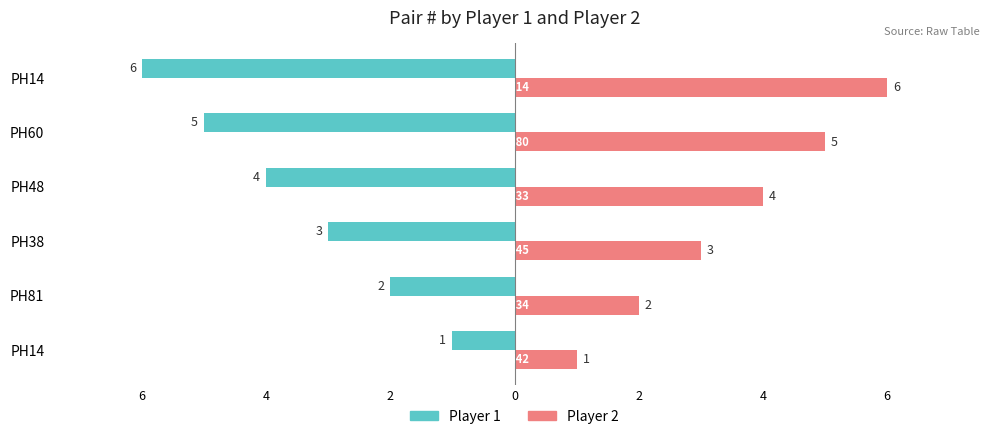

What are all the series names shown in the legend?

Player 1, Player 2